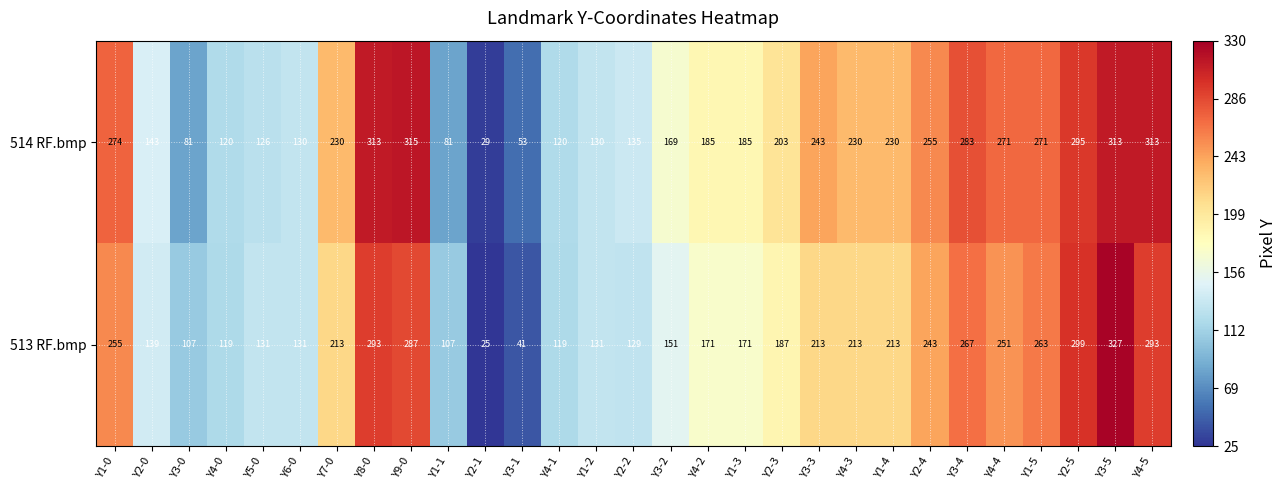

Is the value of 513 RF.bmp at Y4-2 greater than the value of 514 RF.bmp at Y3-0?

Yes